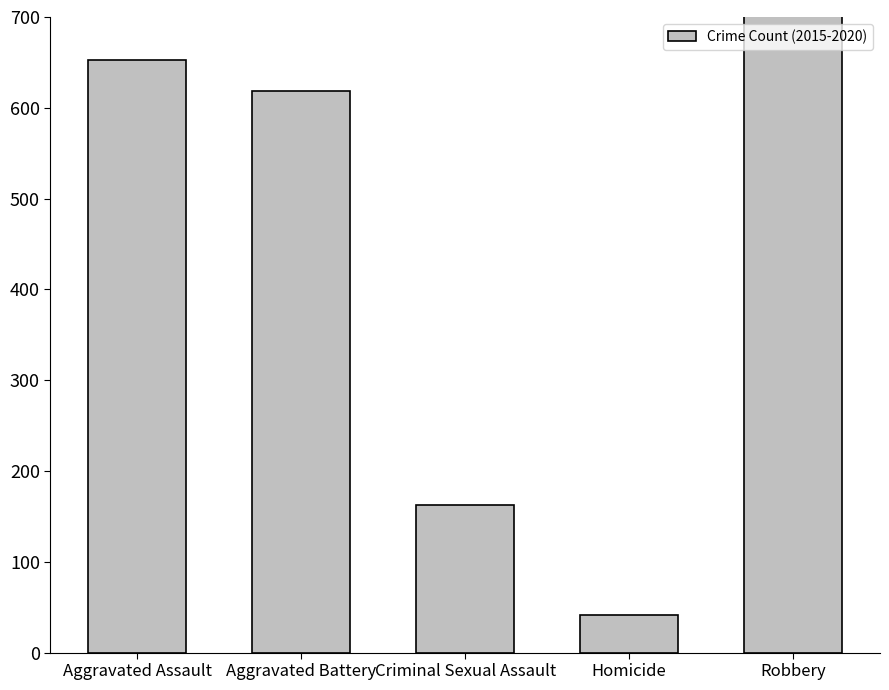

What is the label of the 5th bar from the left?

Robbery